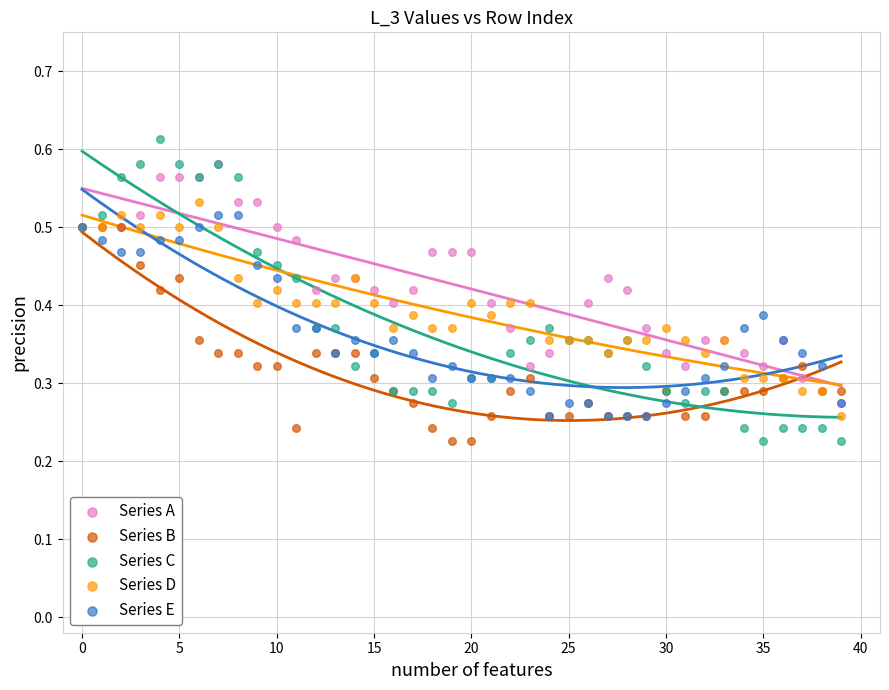

Which series has the widest spread of Y values?

Series C